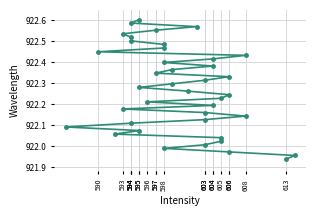

Which category has the lowest value across all series?

613